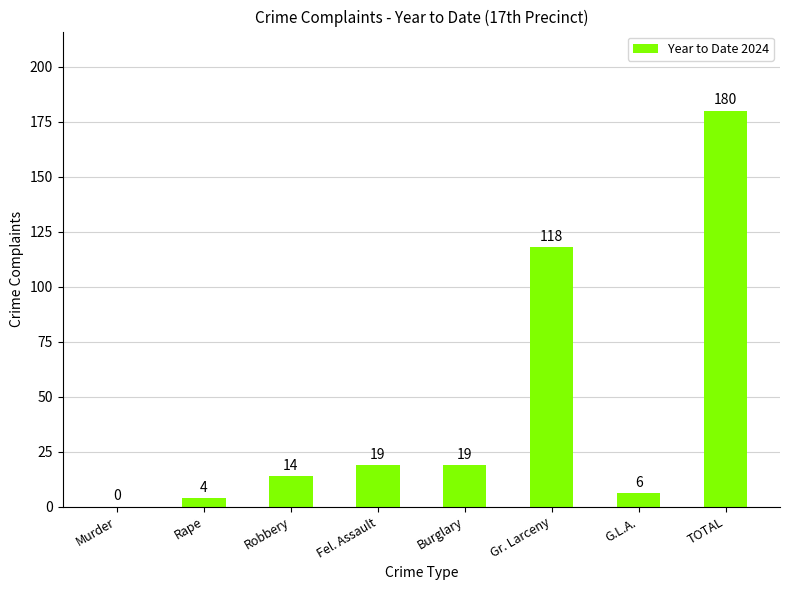

What is the change in value from G.L.A. to TOTAL?

+174